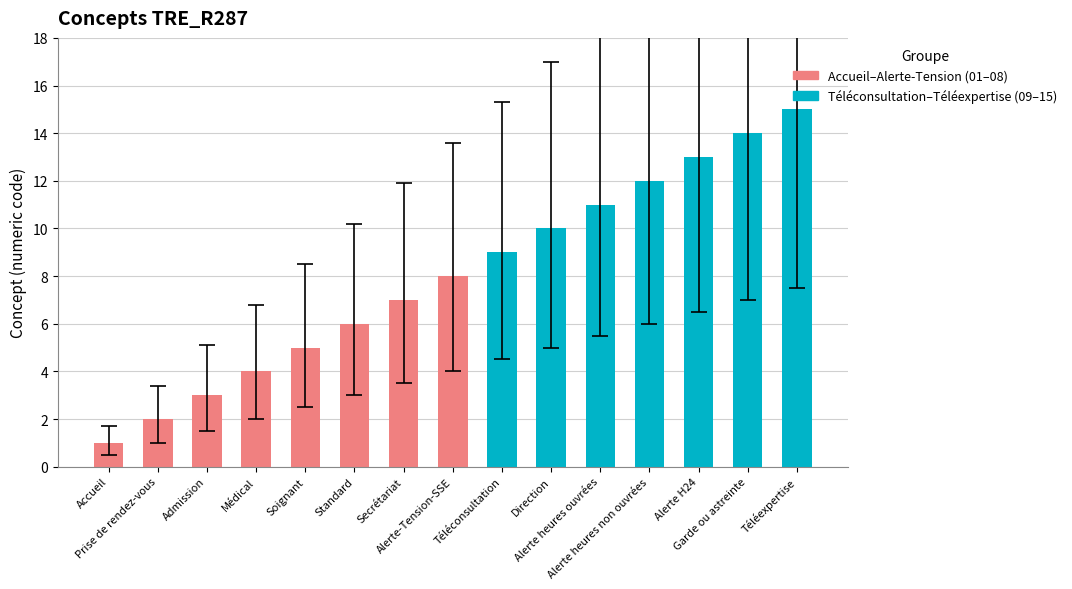

Between Prise de rendez-vous and Téléexpertise, which is larger?

Téléexpertise